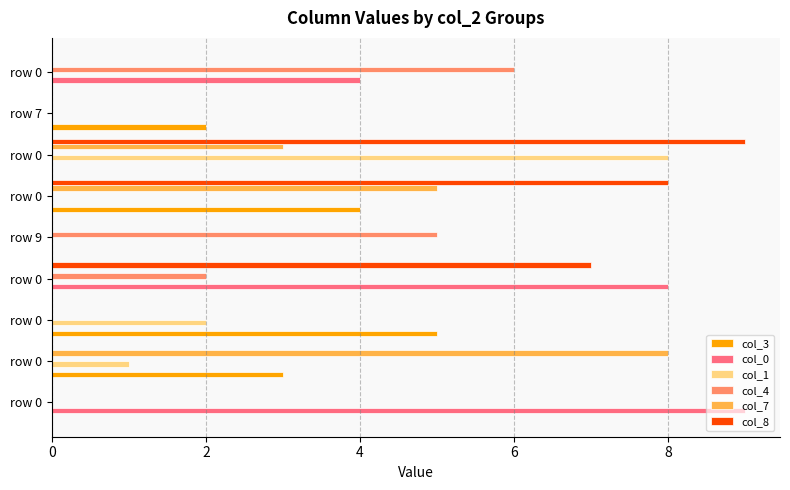

What are all the series names shown in the legend?

col_3, col_0, col_1, col_4, col_7, col_8